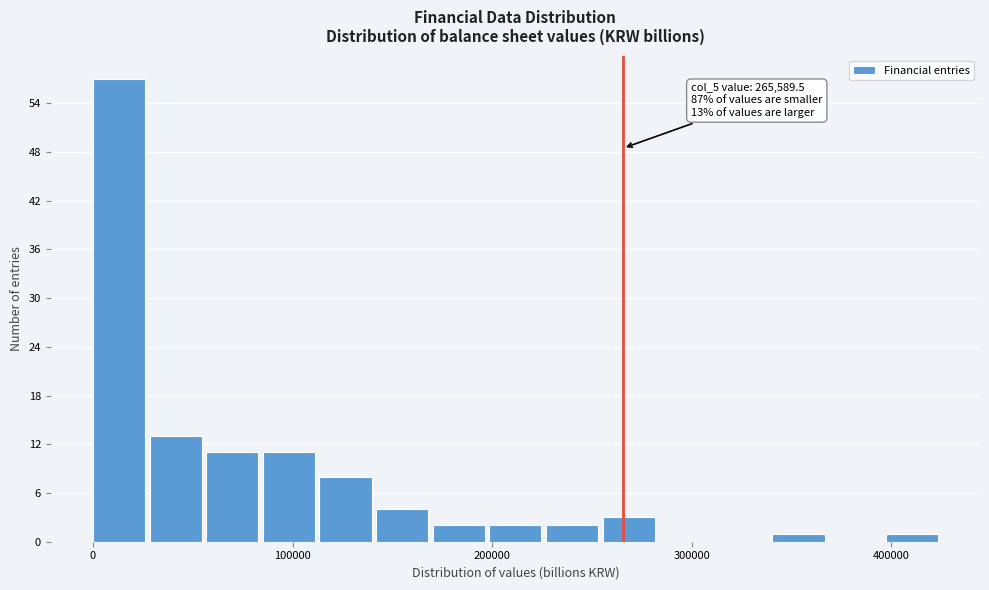

Around what value on the x-axis is the tallest bar? Give the approximate position of its centre, as read against the axis.

10000